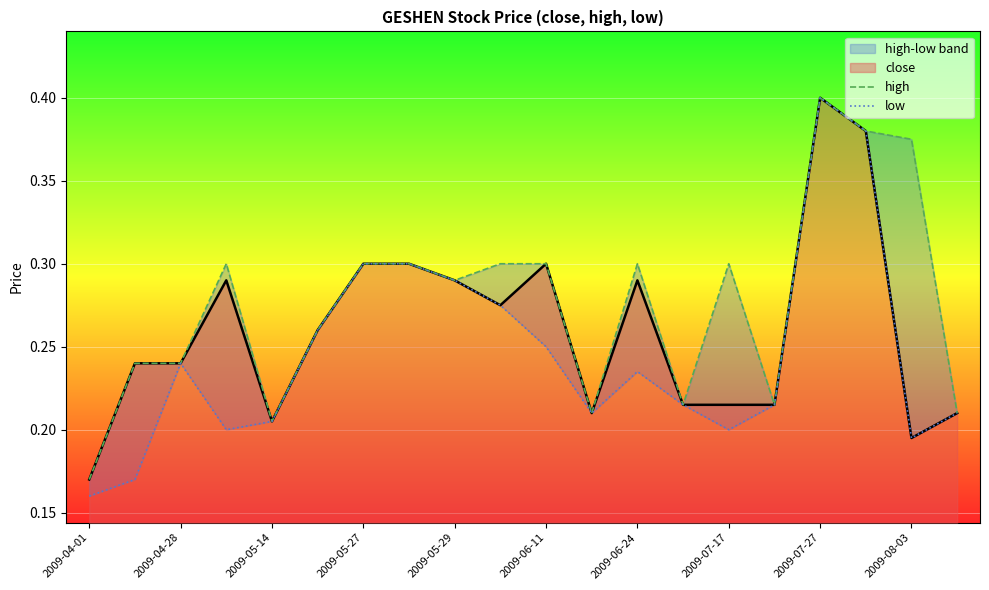

Is it true that low equals 0.2 at 2009-04-01?

False